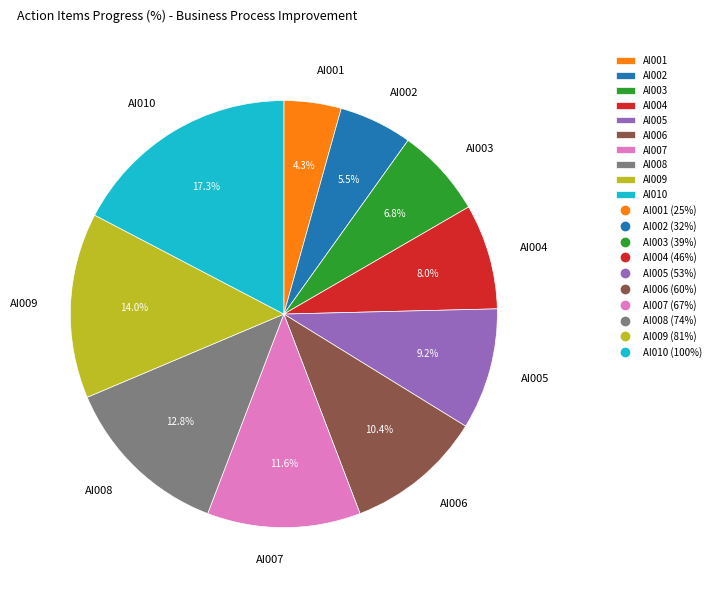

To the nearest percent, what is the average slice percentage?

10%